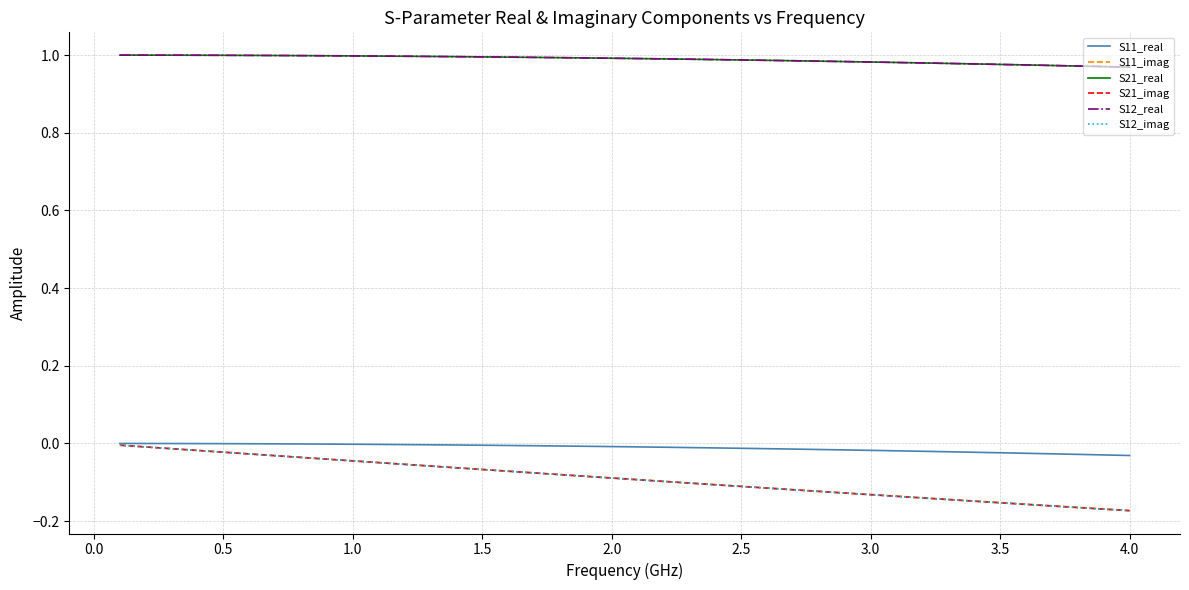

What is the minimum value shown in the chart?

-0.2